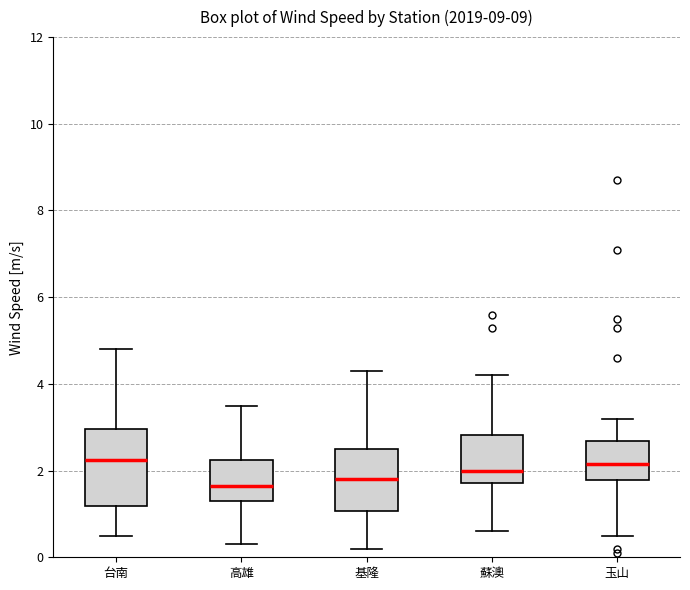

Which box is the tallest, from its lower edge to its upper edge?

台南